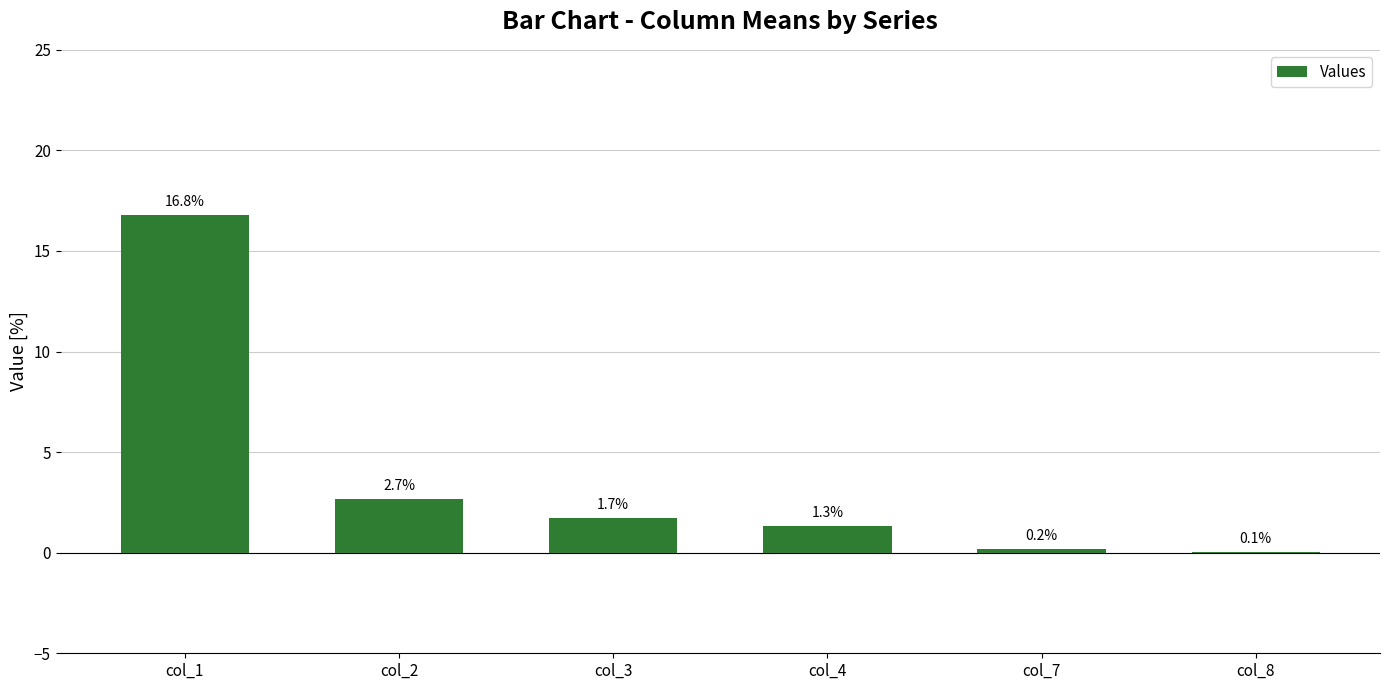

Reading left to right, extract all data points from this chart.

col_1=16.8	col_2=2.7	col_3=1.7	col_4=1.3	col_7=0.2	col_8=0.1